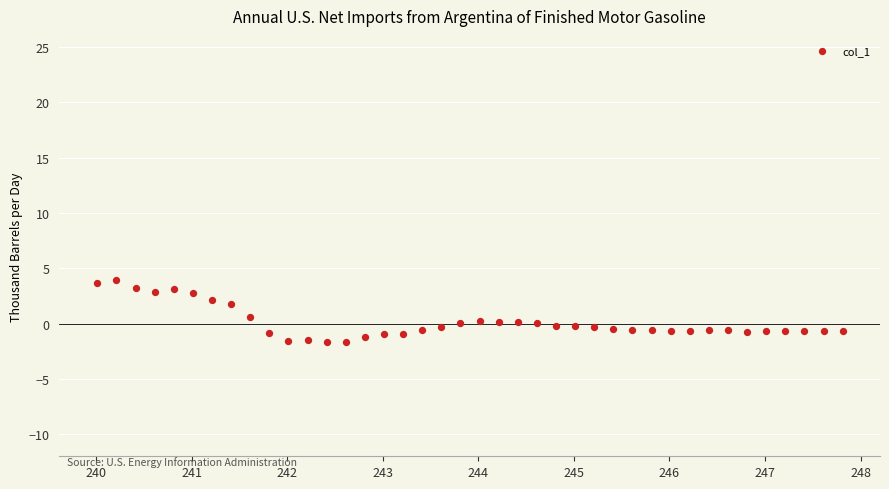

What is the range of X values (max minus min)?

7.8